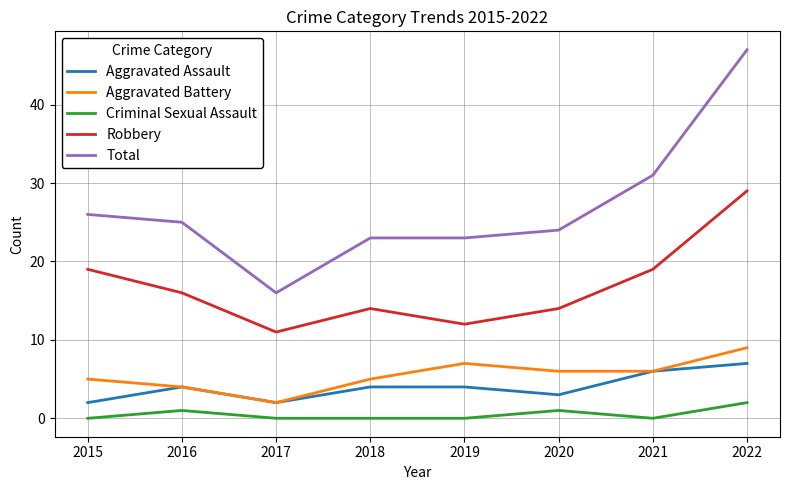

Rank the series at 2019 from highest to lowest value.

Total, Robbery, Aggravated Battery, Aggravated Assault, Criminal Sexual Assault